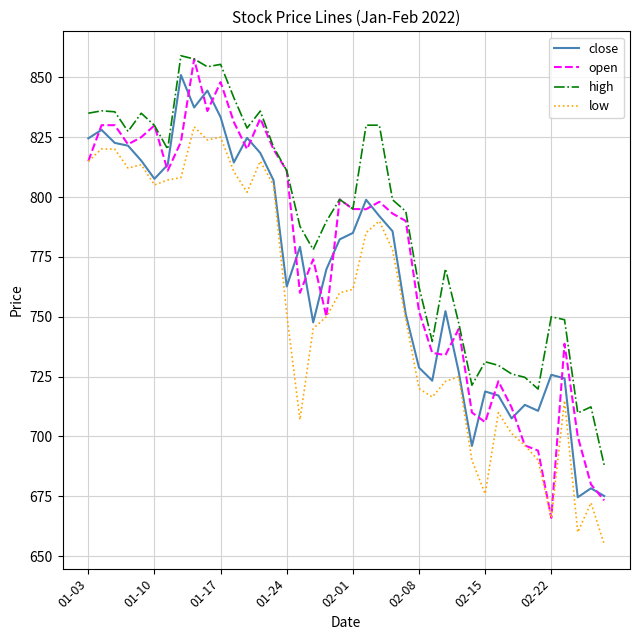

What is the maximum value for high?

859.0